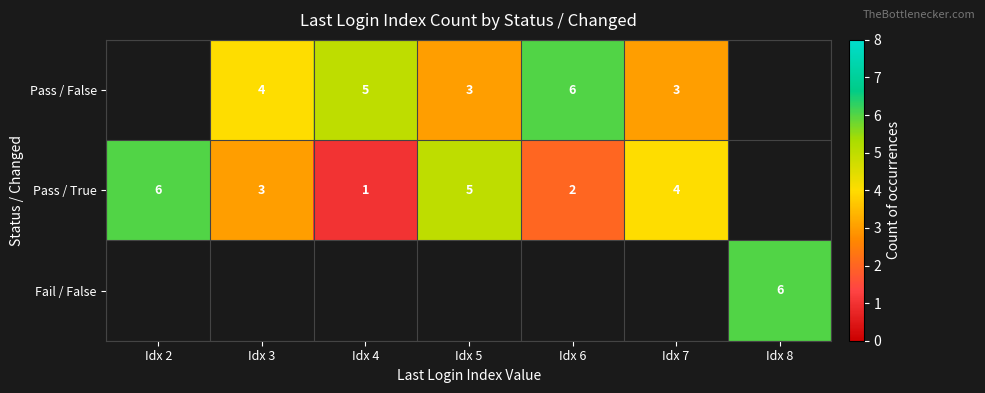

What is the sum of the Pass / True values at Idx 2 and Idx 4?

7